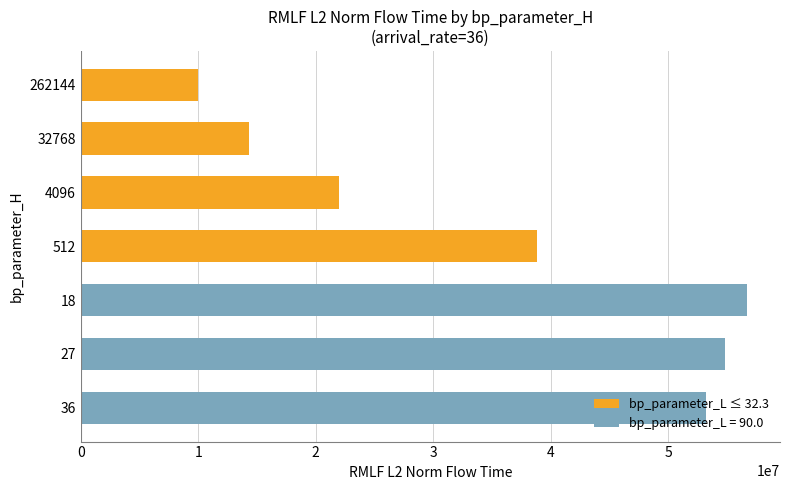

Which label corresponds to the largest value in the chart?

18